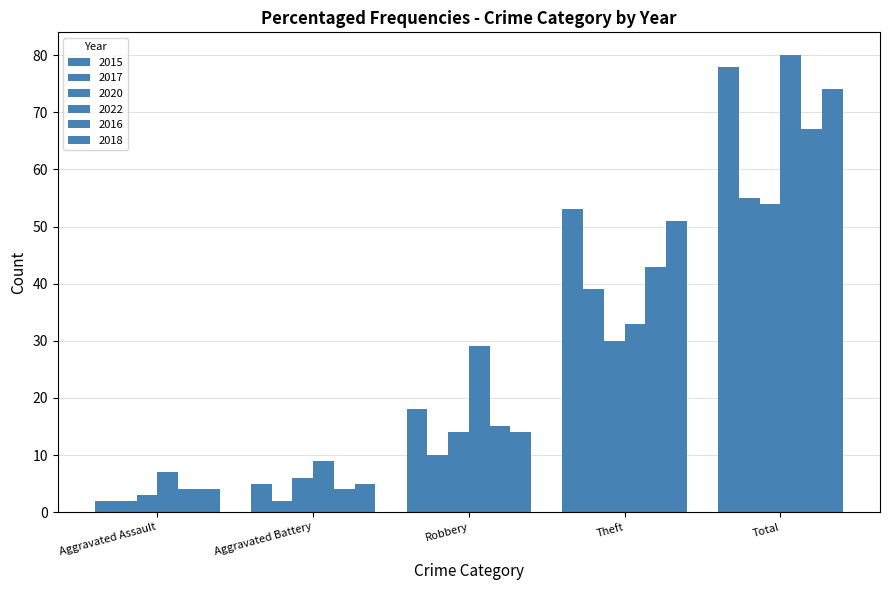

How many data points in 2017 are less than 10?

2